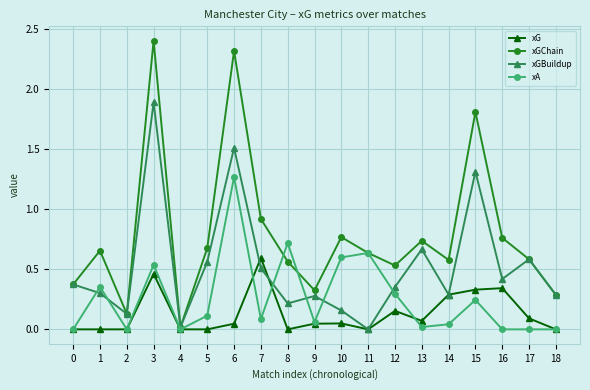

At which category does xGChain reach its first local peak?

1